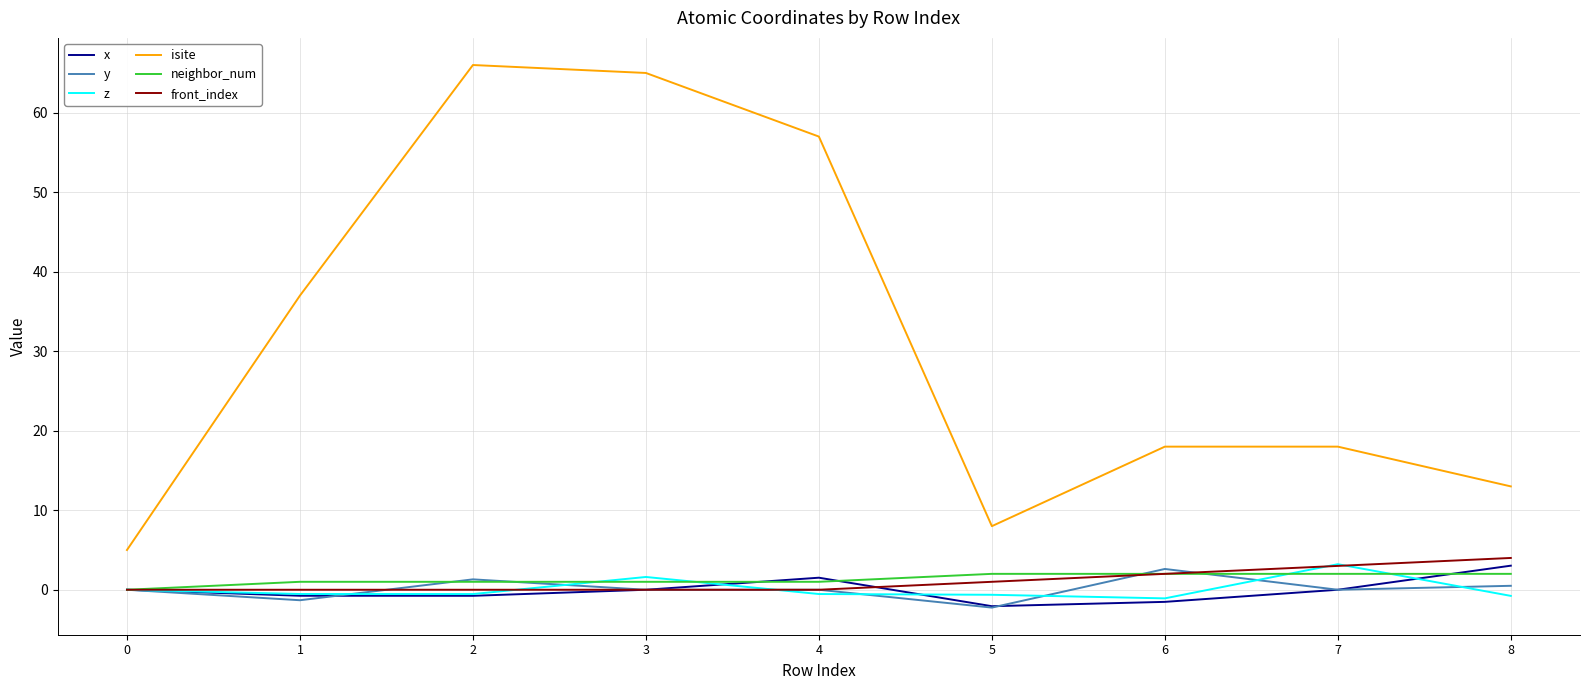

Is the value of front_index at 1 greater than the value of isite at 4?

No